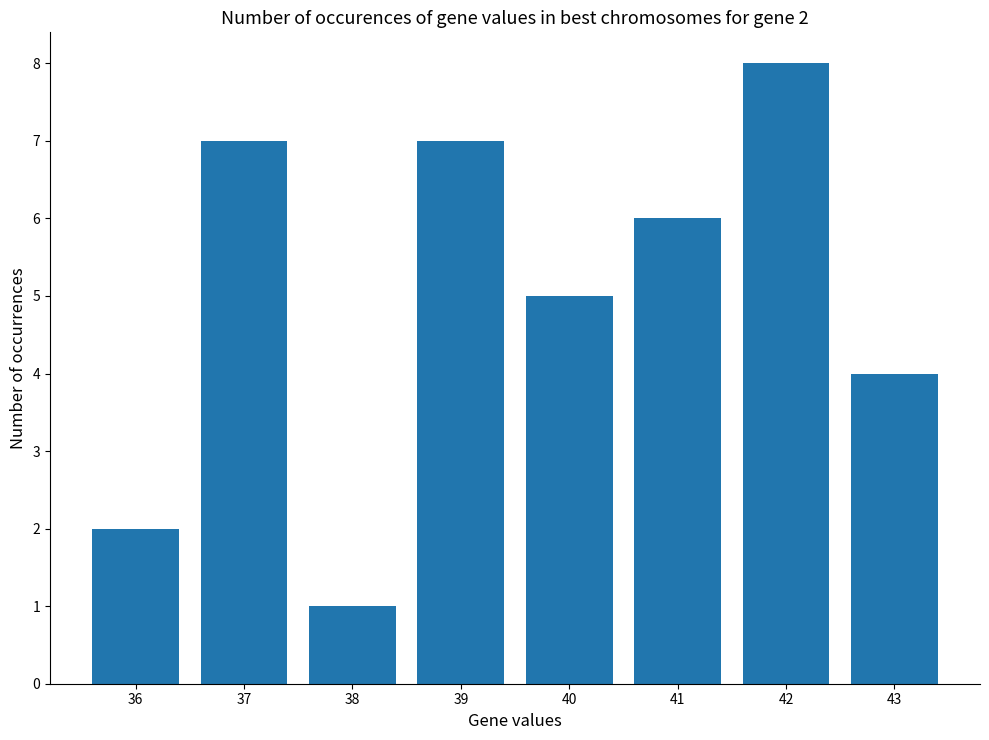

How many categories are shown in the chart?

8